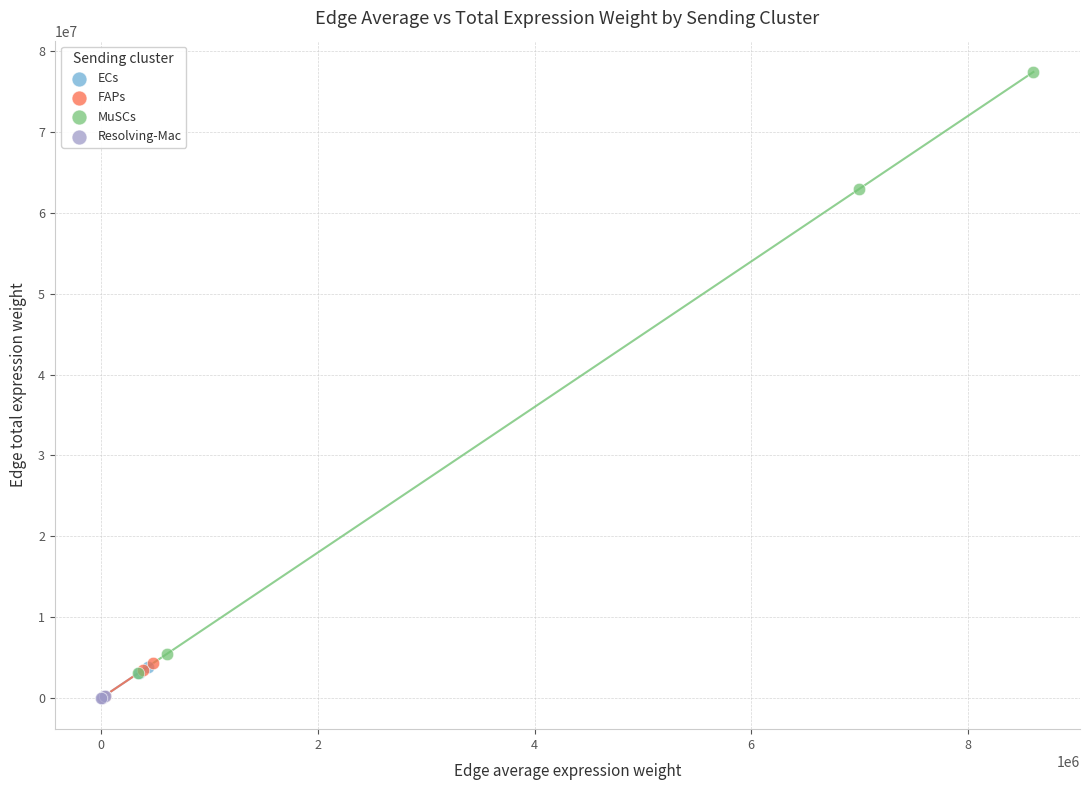

Which series has the widest spread of Y values?

MuSCs